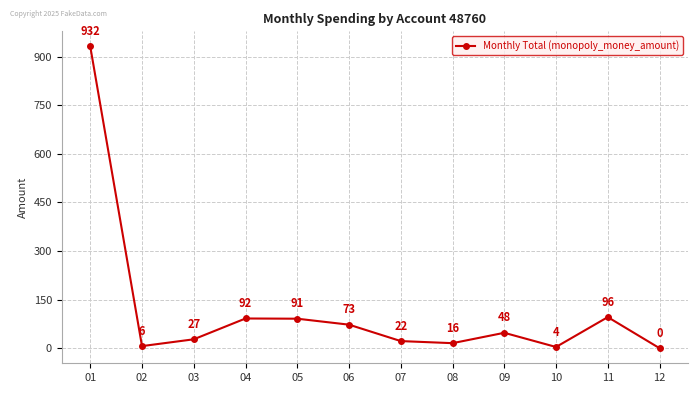

List the labels in order of value, largest first.

01, 11, 04, 05, 06, 09, 03, 07, 08, 02, 10, 12